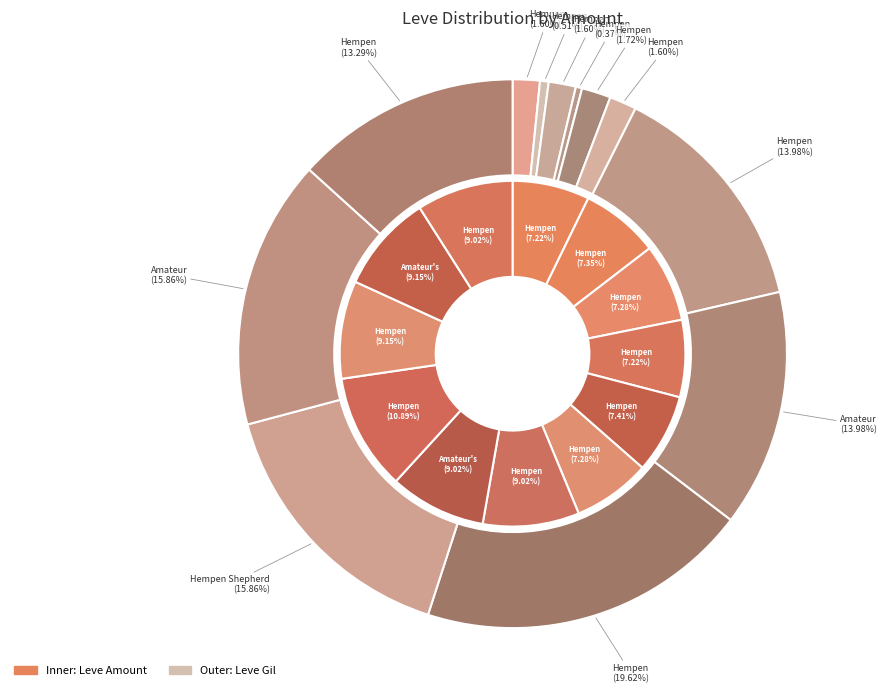

Which series changed the most between Hempen Halfgloves and Hempen Coif?

outer